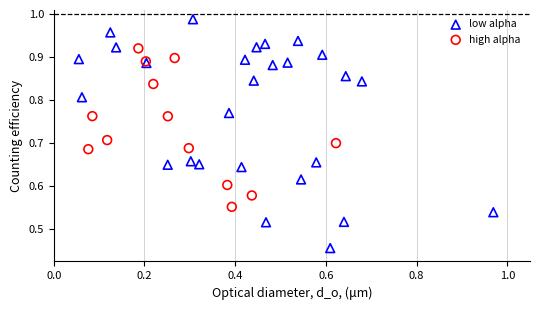

Which series contains the highest Y value?

low alpha